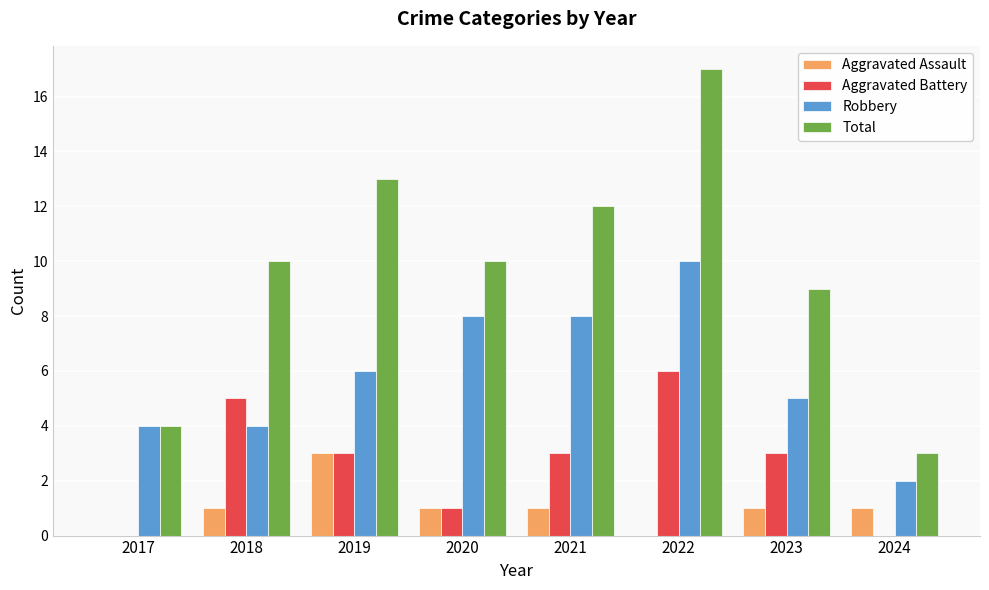

At which category does the chart reach its peak across all series?

2022